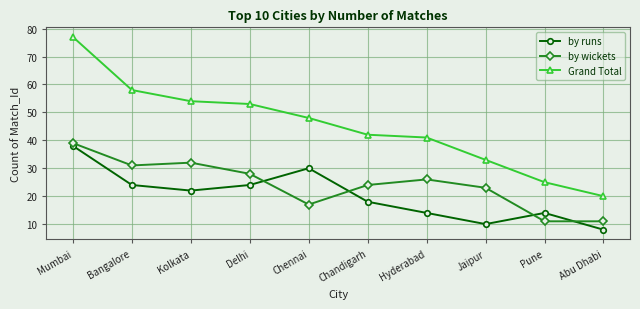

What is the minimum value shown in the chart?

8